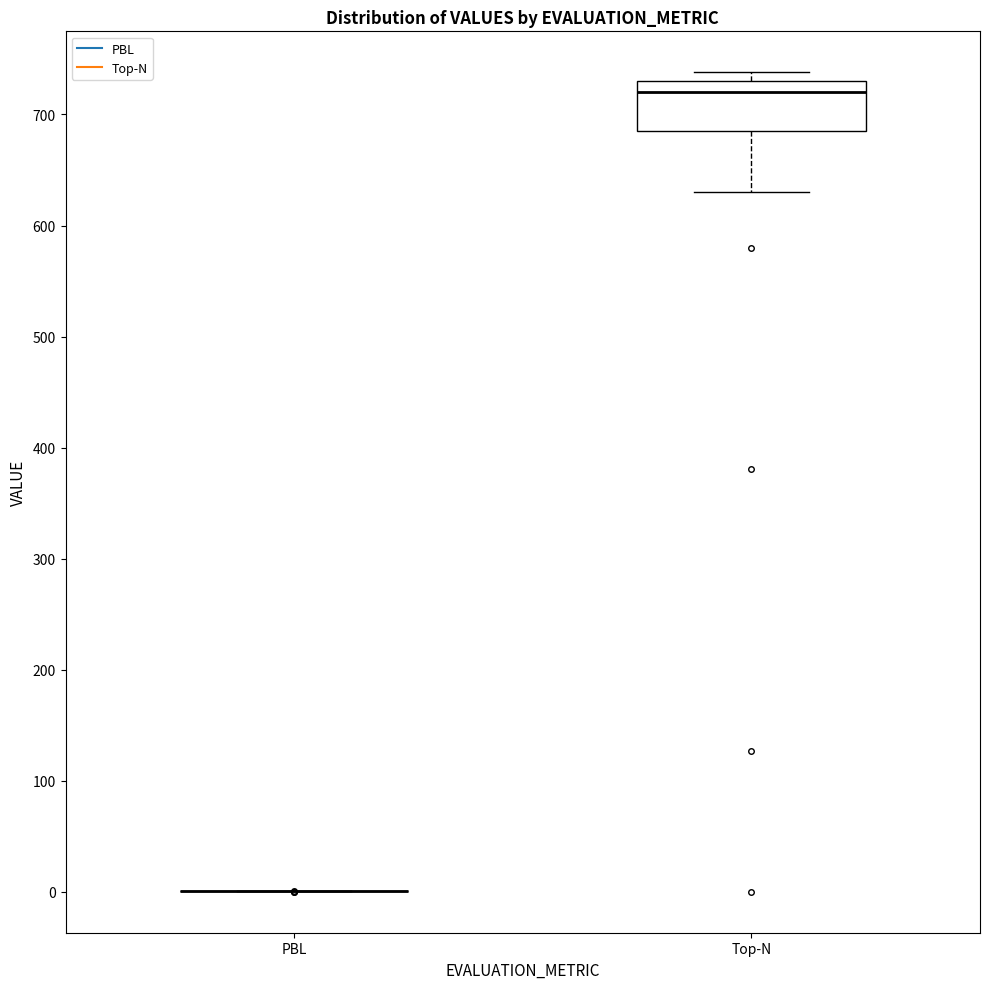

Reading left to right, transcribe this box plot: for each box, give where its median line is, the range the box spans, and where its two whiskers end, as read against the y-axis. The values are not printed on the chart, so give them approximately, as read against the axis.

PBL: box collapsed to a line at 0, whiskers 0 to 0
Top-N: median 720, box 690 to 730, whiskers 630 to 740